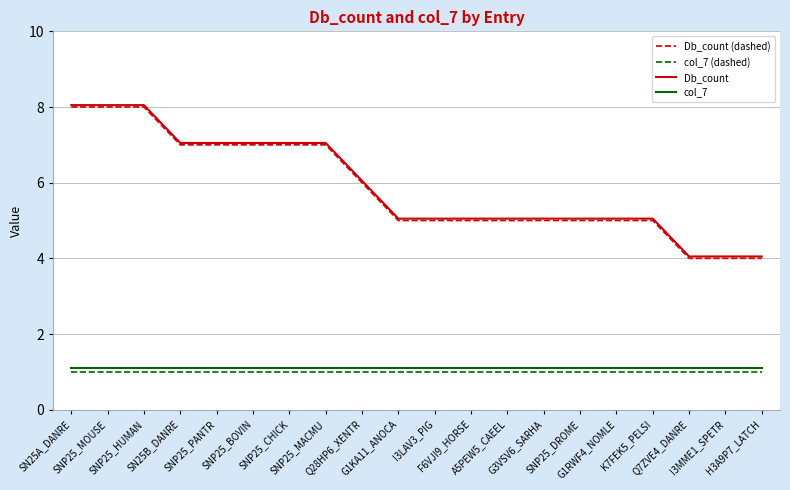

What is the greatest value displayed?

8.1